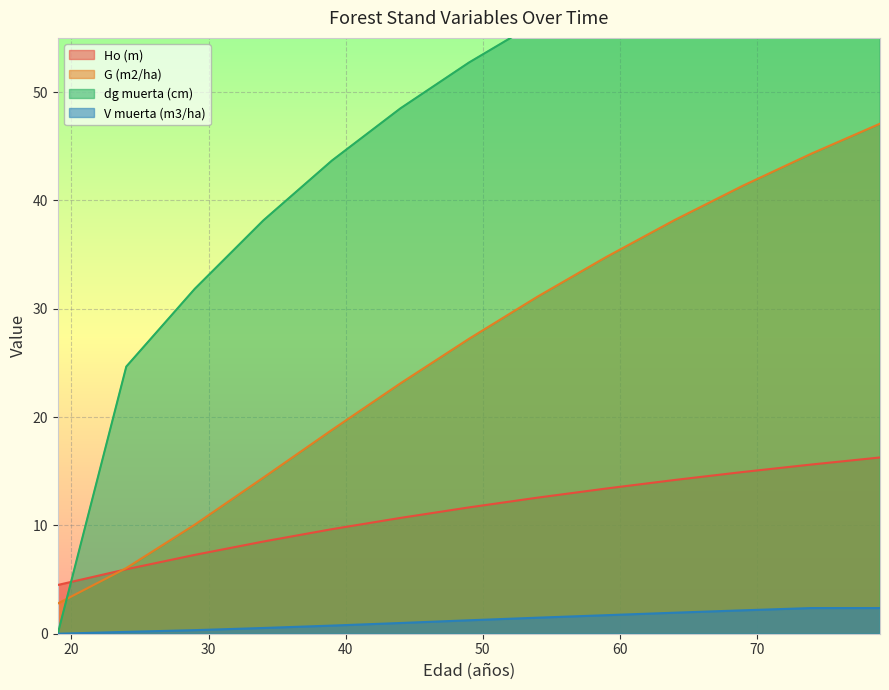

True or false: G (m2/ha) has more than 2 interior local peaks.

False